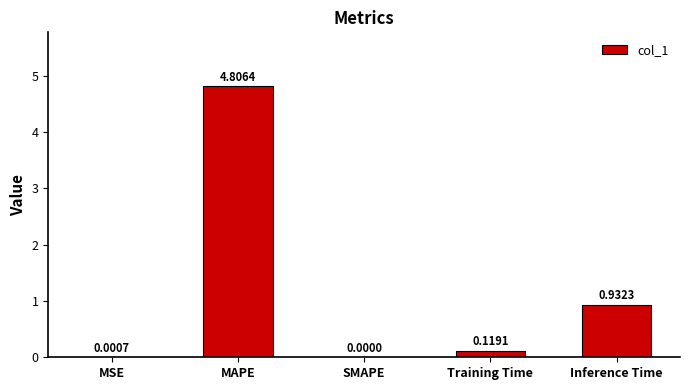

Which label corresponds to the largest value in the chart?

MAPE